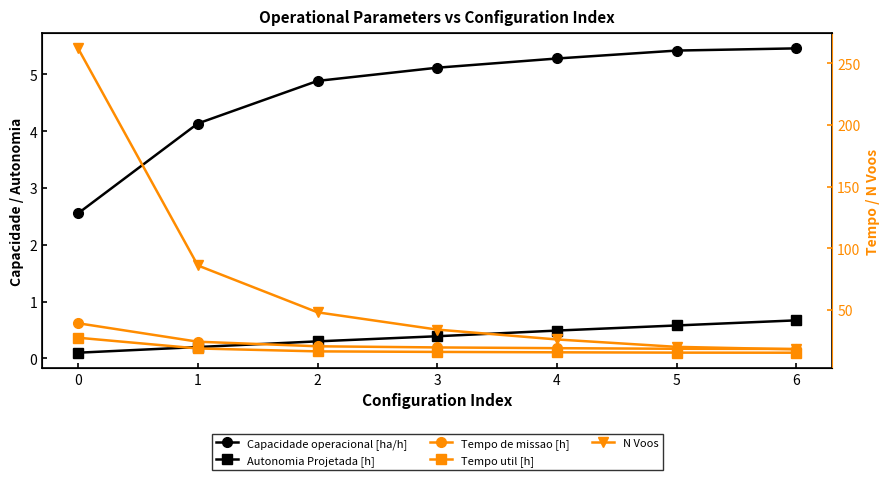

What is the total value across all series at 0?

331.2